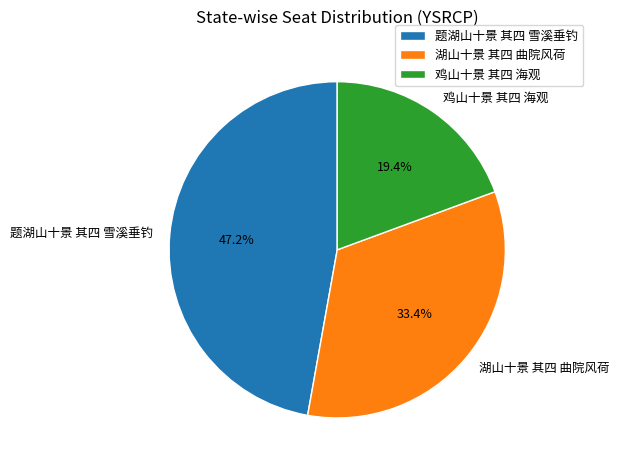

What is the total percentage of 题湖山十景 其四 雪溪垂钓 and 鸡山十景 其四 海观?

66.6%